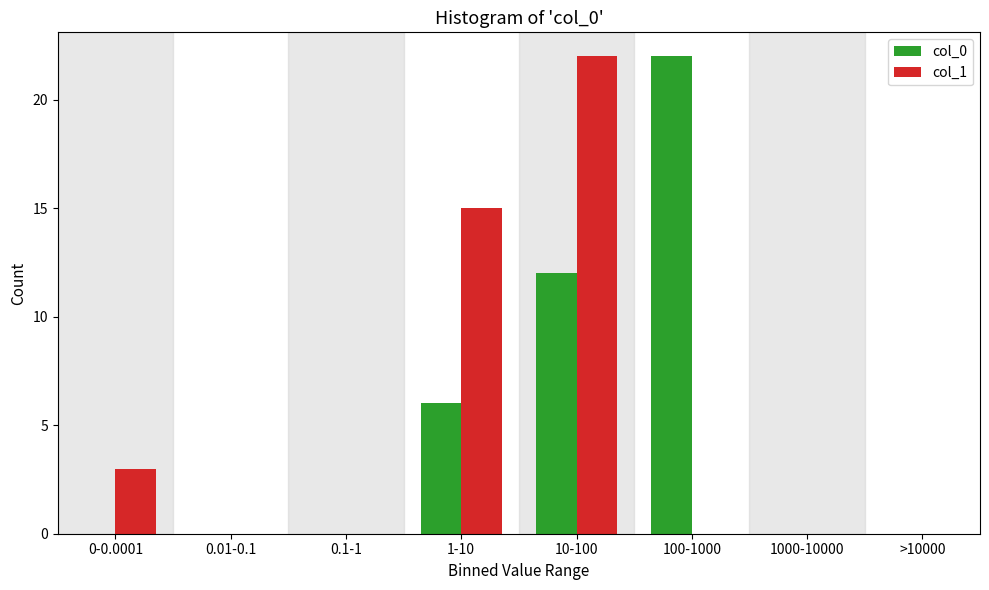

Reading left to right, what are all the values shown in this chart?

col_0: 0-0.0001=0	0.01-0.1=0	0.1-1=0	1-10=6	10-100=12	100-1000=22	1000-10000=0	>10000=0
col_1: 0-0.0001=3	0.01-0.1=0	0.1-1=0	1-10=15	10-100=22	100-1000=0	1000-10000=0	>10000=0